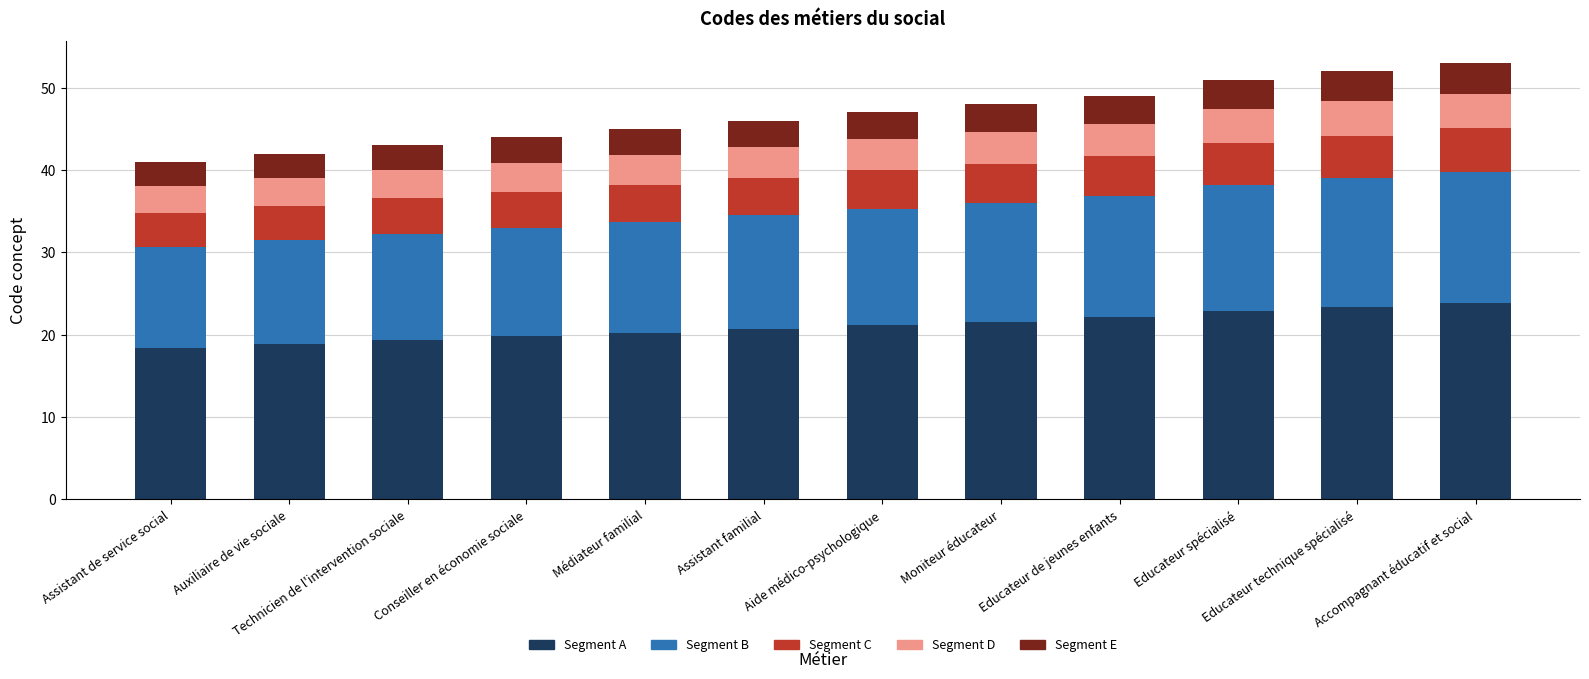

What is the maximum value for Segment A?

23.9